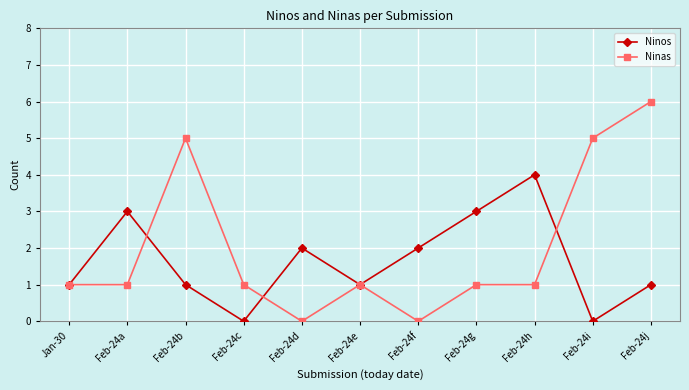

Reading right to left, extract all data points from this chart.

Ninos: 1	0	4	3	2	1	2	0	1	3	1
Ninas: 6	5	1	1	0	1	0	1	5	1	1